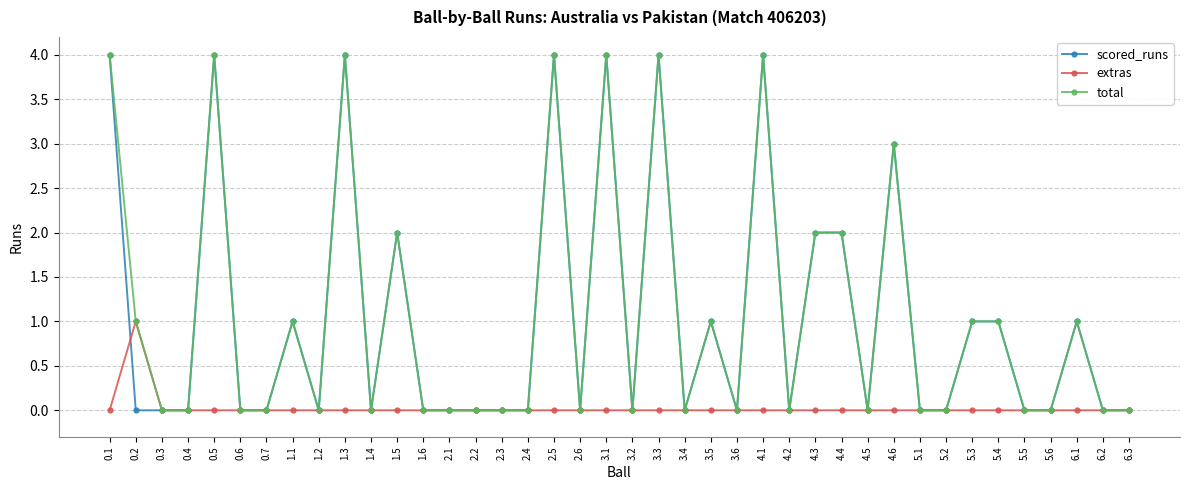

True or false: total has a value of 4 at 1.3.

True